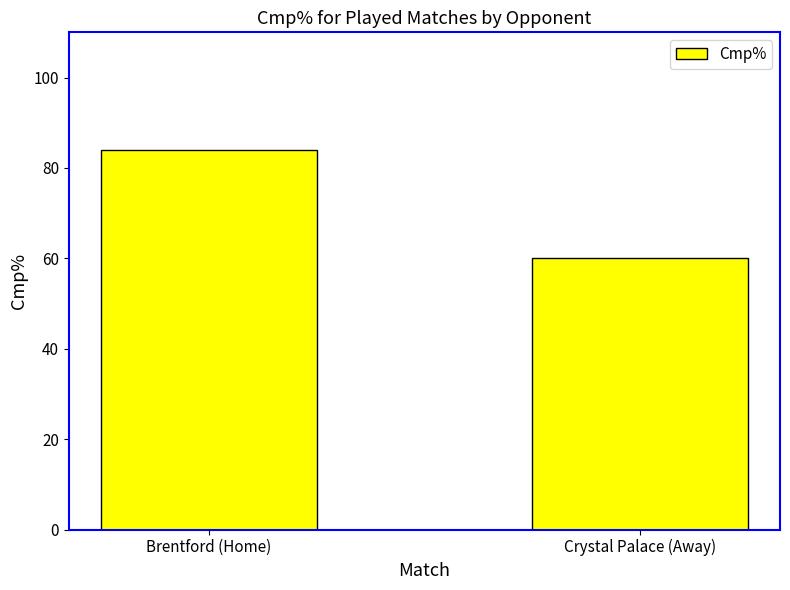

What is the label of the 1st bar from the left?

Brentford (Home)